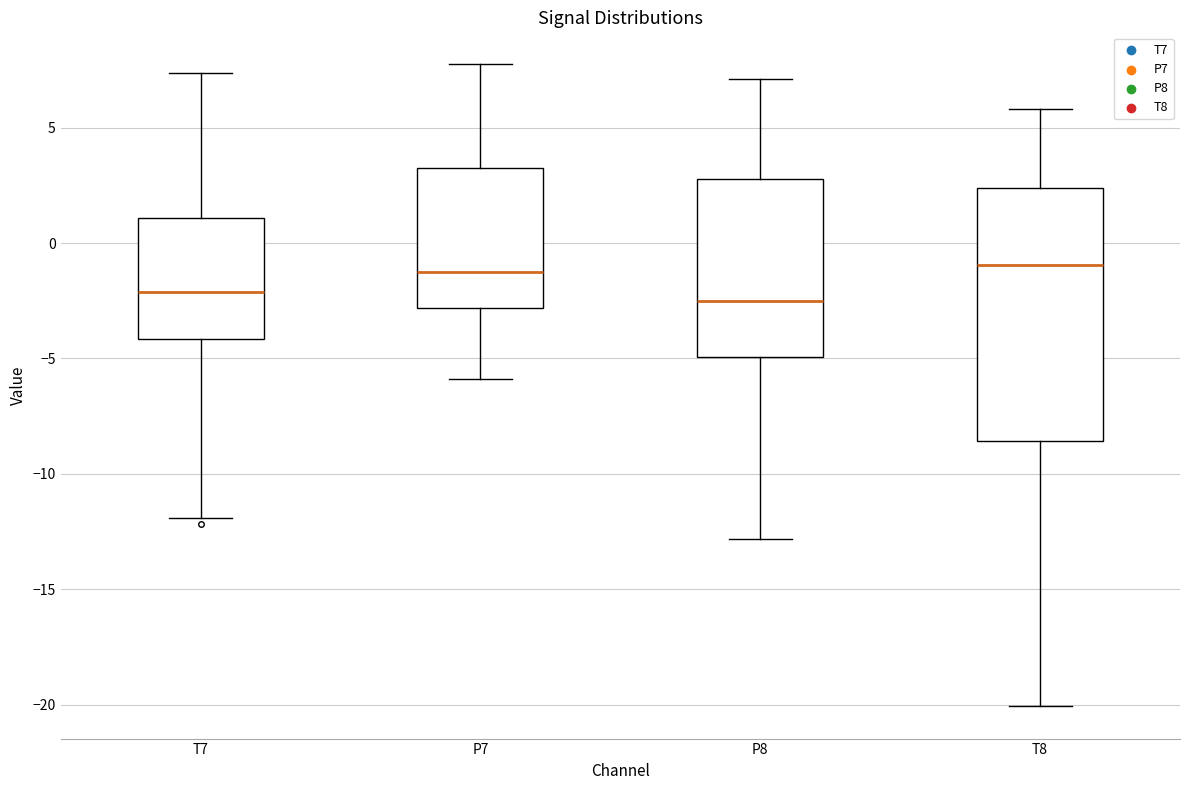

Reading left to right, transcribe this box plot: for each box, give where its median line is, the range the box spans, and where its two whiskers end, as read against the y-axis. The values are not printed on the chart, so give them approximately, as read against the axis.

T7: median -2.0, box -4.0 to 1.0, whiskers -12.0 to 7.5
P7: median -1.5, box -3.0 to 3.5, whiskers -6.0 to 7.5
P8: median -2.5, box -5.0 to 3.0, whiskers -13.0 to 7.0
T8: median -1.0, box -8.5 to 2.5, whiskers -20.0 to 6.0